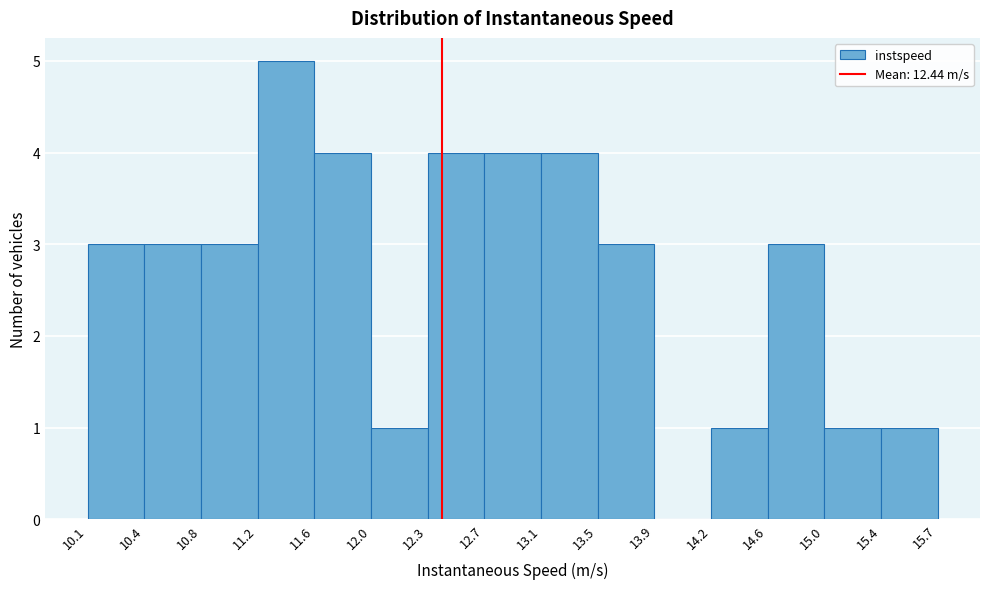

Which range on the x-axis has the tallest bar?

11.2 to 11.6